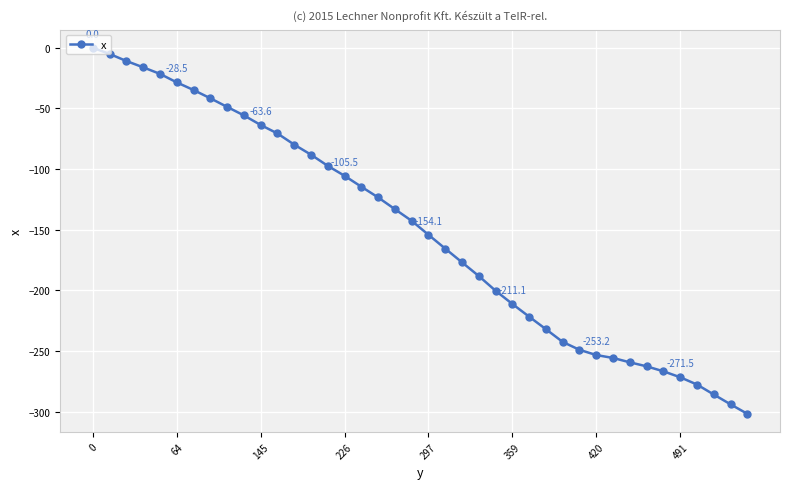

What is the value of the 32nd point from the left?

-255.6